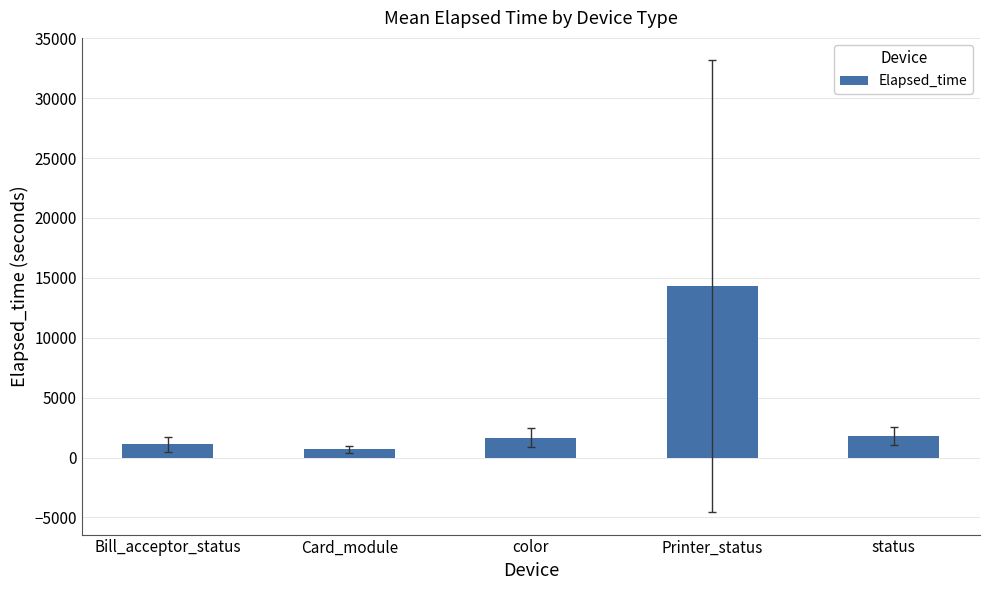

The chart shows a value of 7404 at Printer_status. True or false?

False